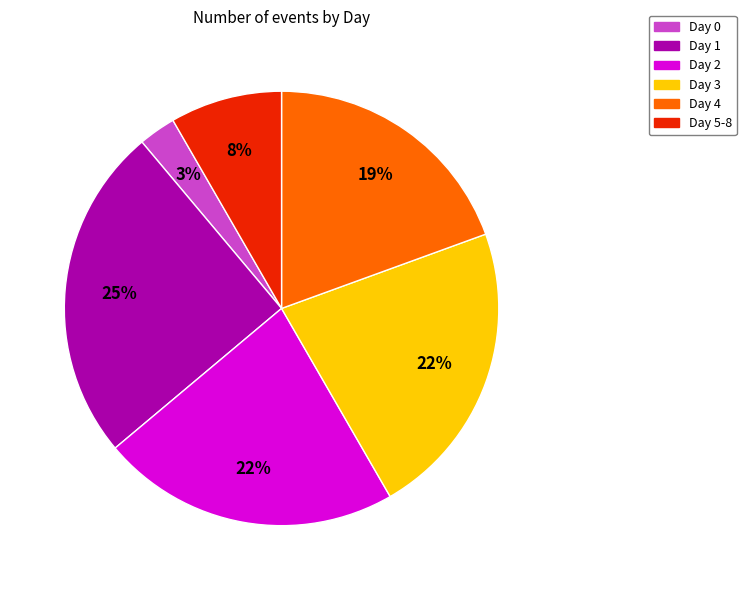

Which slice is the smallest?

Day 0